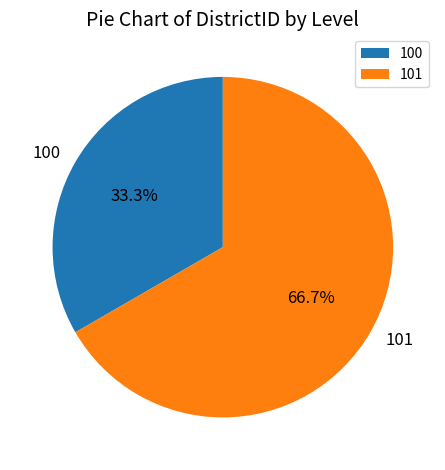

Combined, what portion of the pie is 100 and 101?

100.0%